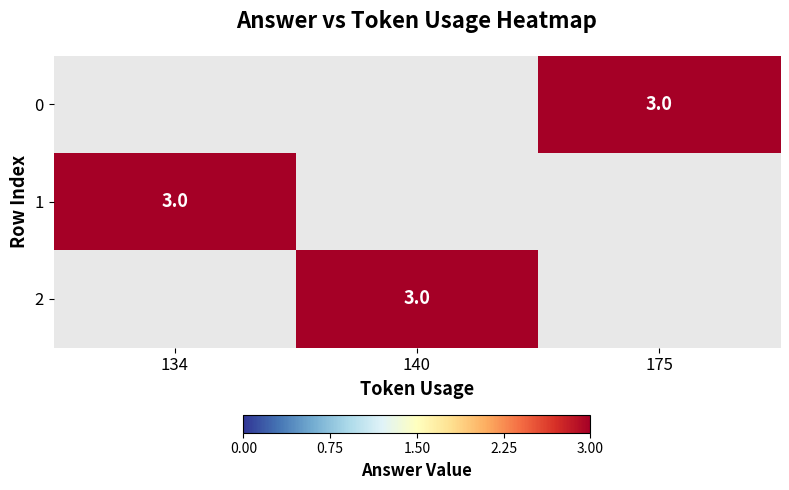

How many positive values does the 0 series have?

1